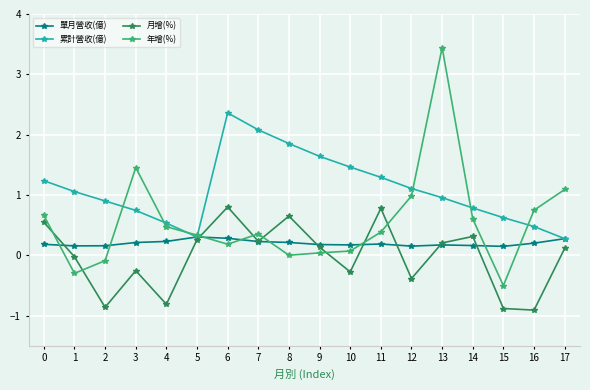

What is the sum of the 單月營收(億) values at 17 and 15?

0.4